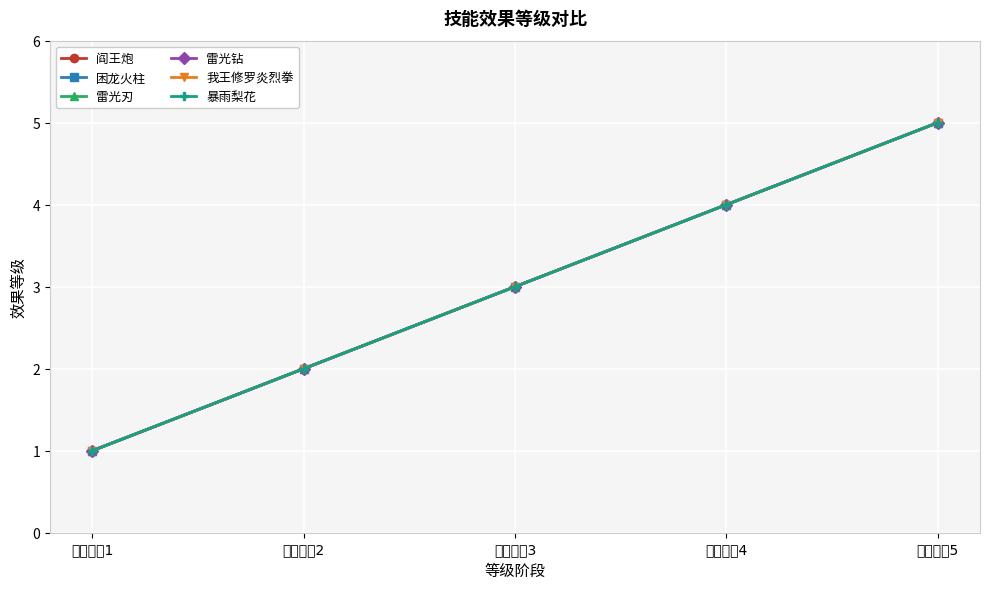

True or false: 困龙火柱 has more than 1 points higher than both neighbors.

False